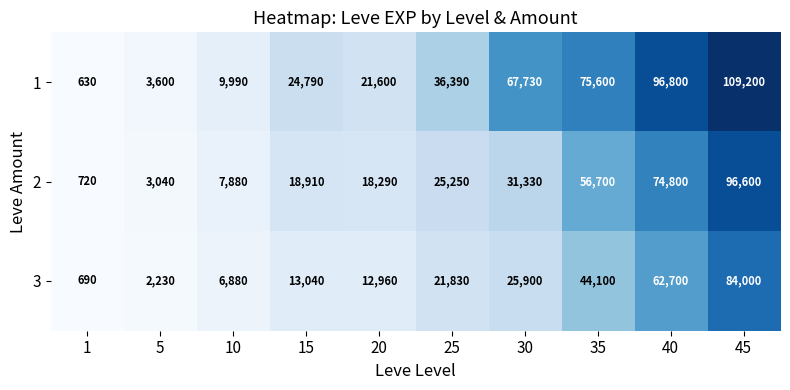

Which series has the widest spread of values?

1